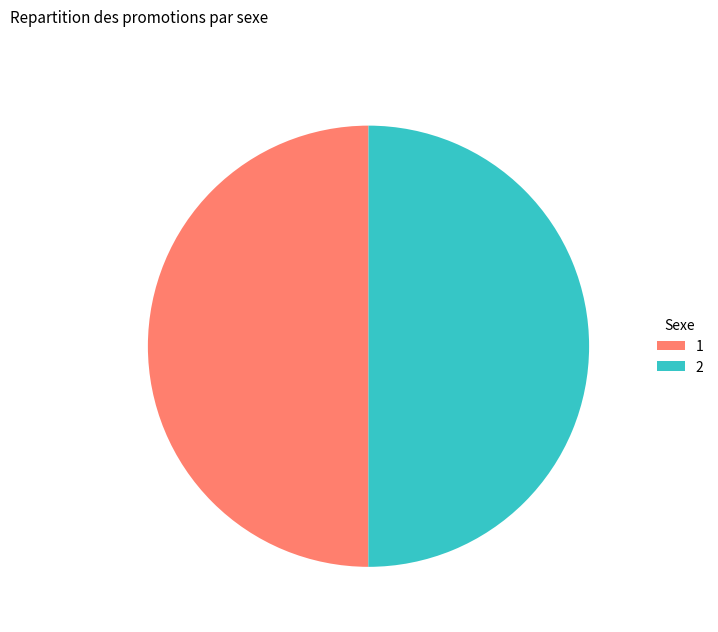

The 2 slice represents 64% of the pie. True or false?

False